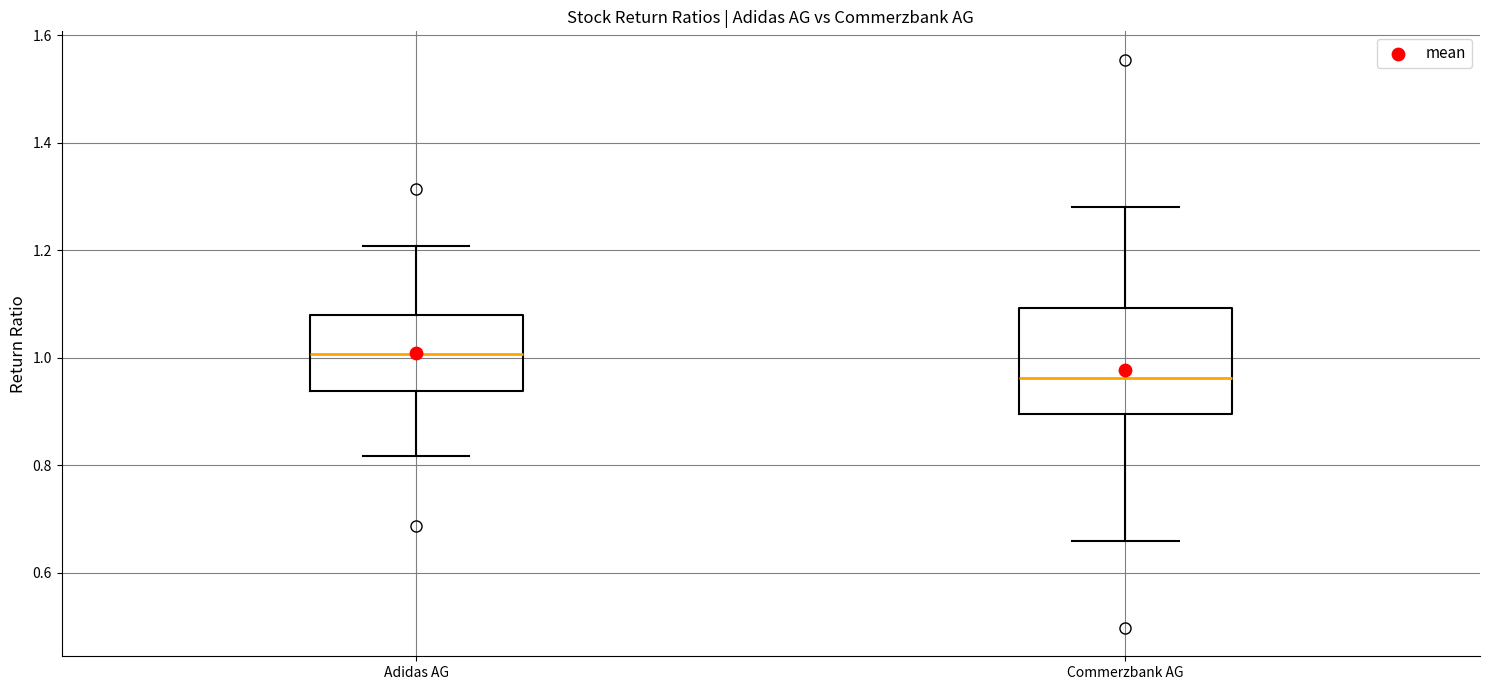

Reading left to right, transcribe this box plot: for each box, give where its median line is, the range the box spans, and where its two whiskers end, as read against the y-axis. The values are not printed on the chart, so give them approximately, as read against the axis.

Adidas AG: median 1.00, box 0.94 to 1.08, whiskers 0.82 to 1.20
Commerzbank AG: median 0.96, box 0.90 to 1.10, whiskers 0.66 to 1.28